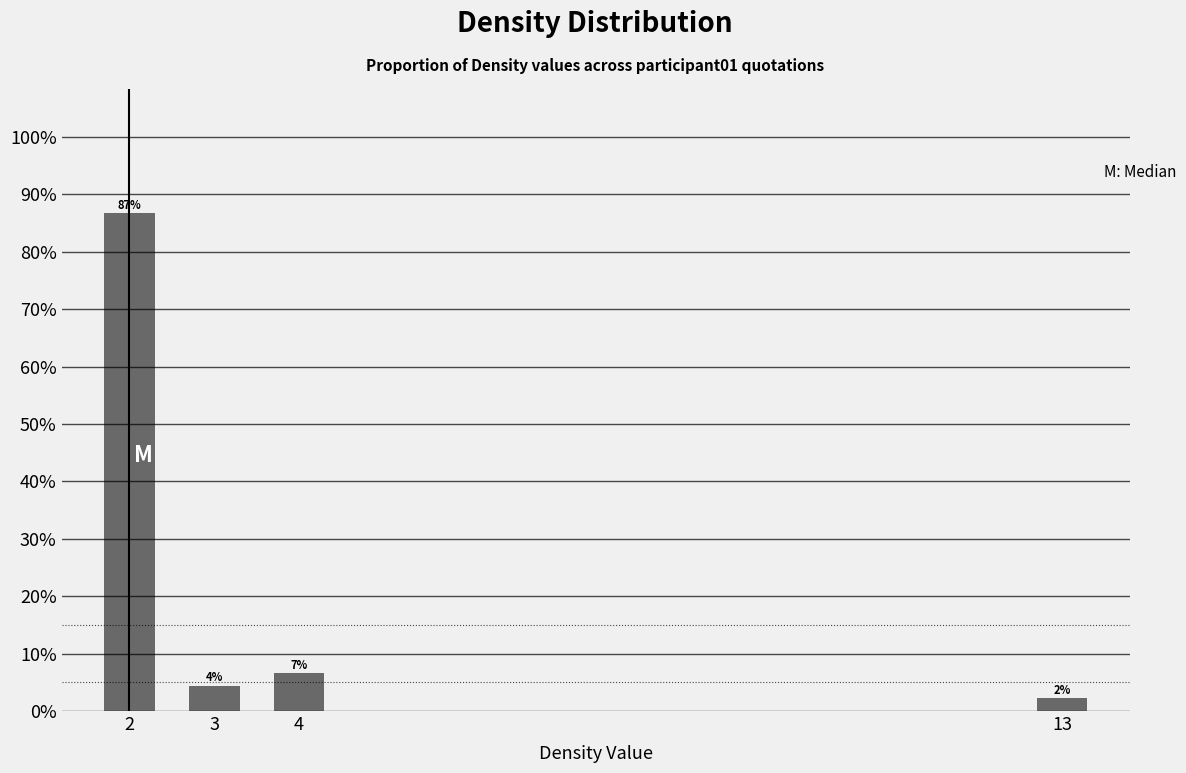

Reading left to right, extract all data points from this chart.

2=0.9	3=0.0	4=0.1	13=0.0